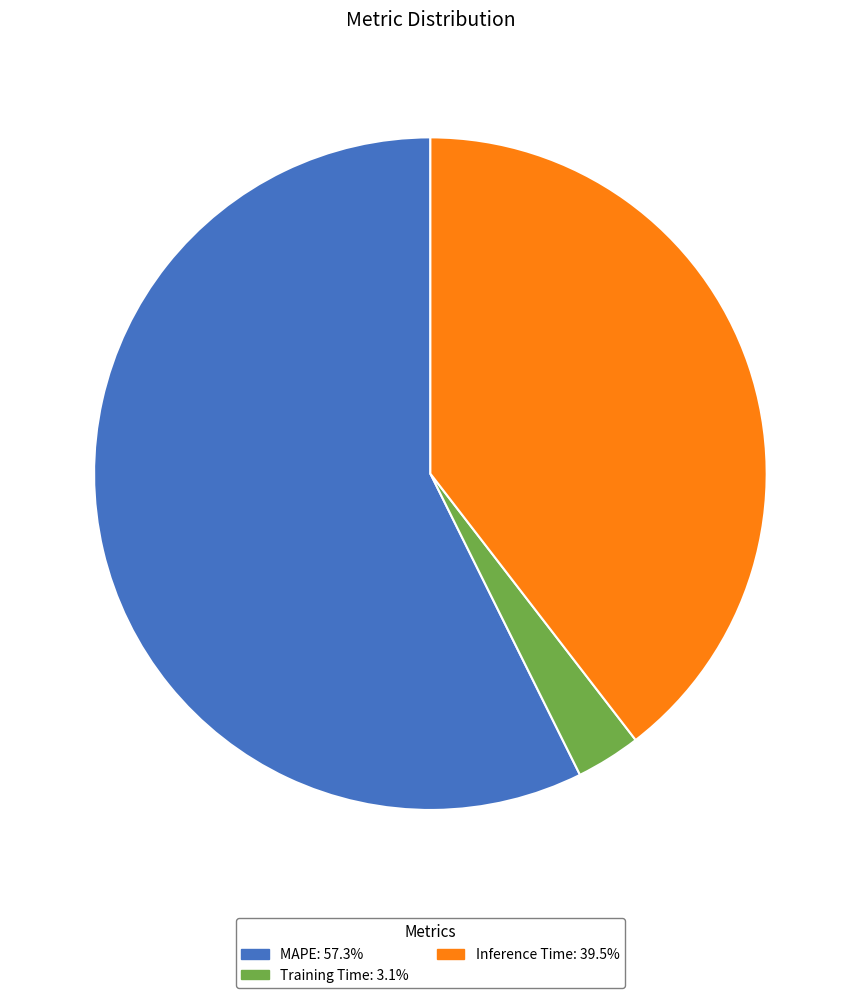

How many slices are in this pie chart?

3